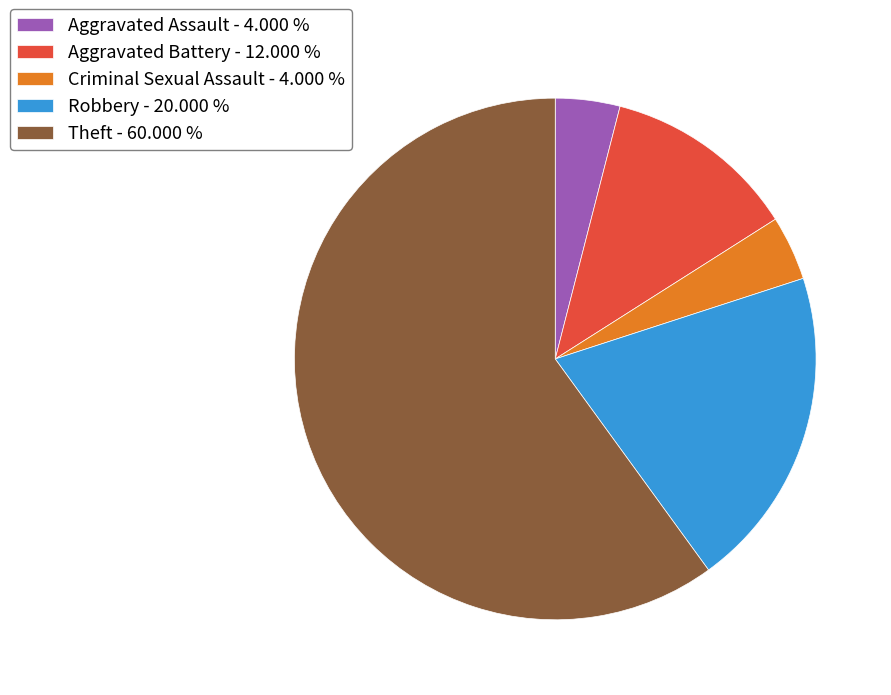

Count the number of slices in the pie.

5